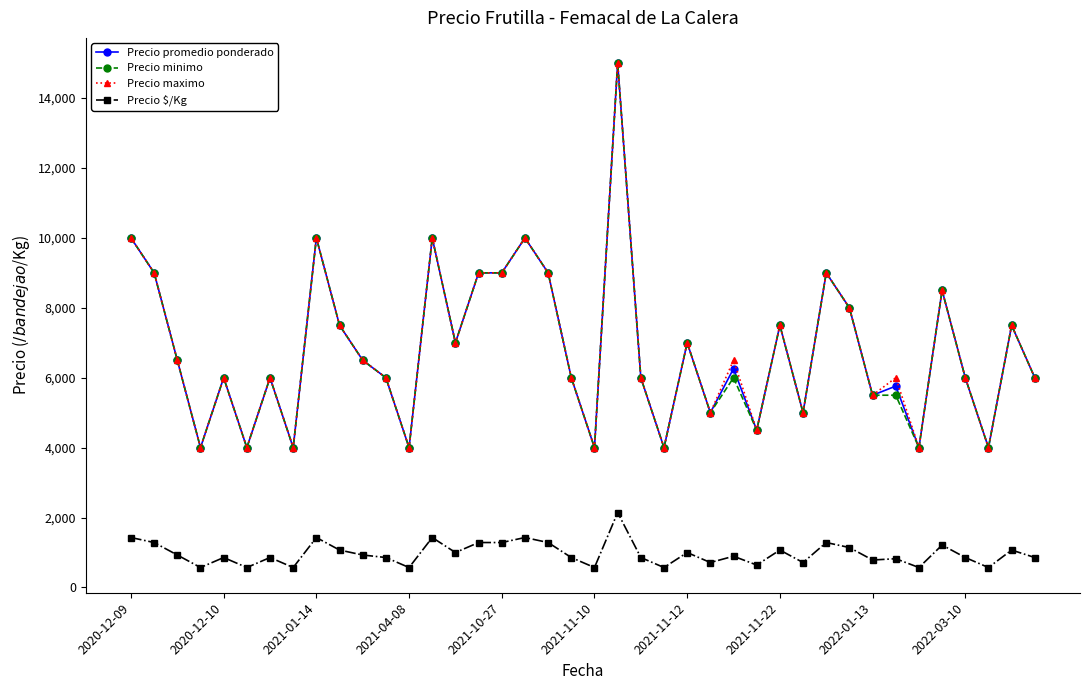

What is the value of the Precio minimo point at the 17th from the left?

9000